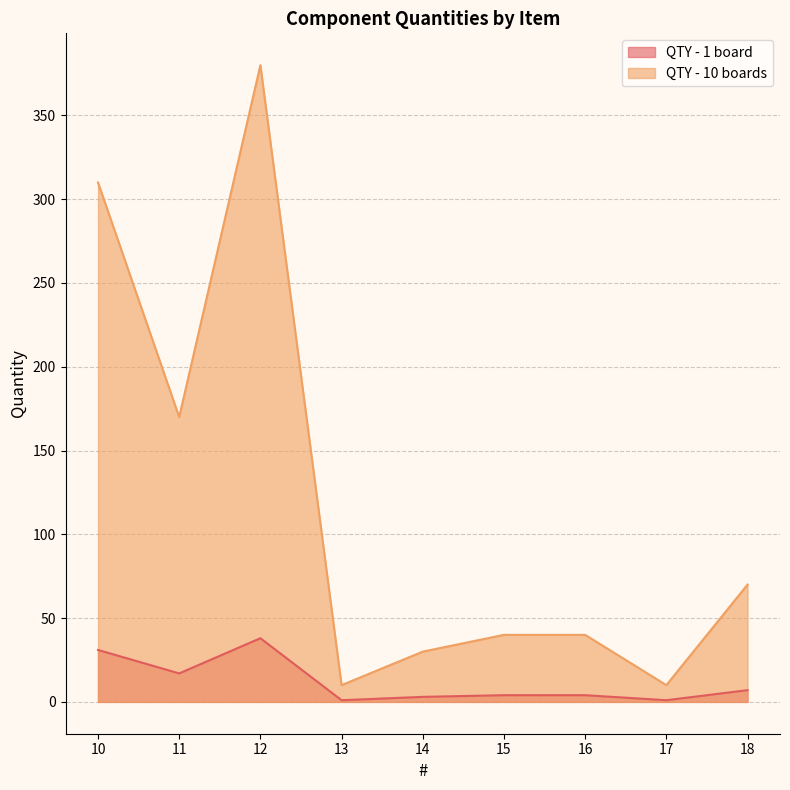

Where is the first local minimum for QTY - 10 boards?

11